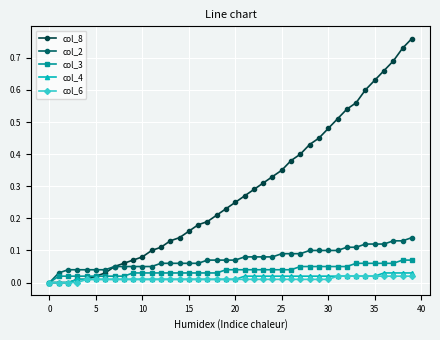

What is the sum of all col_3 values?

1.5